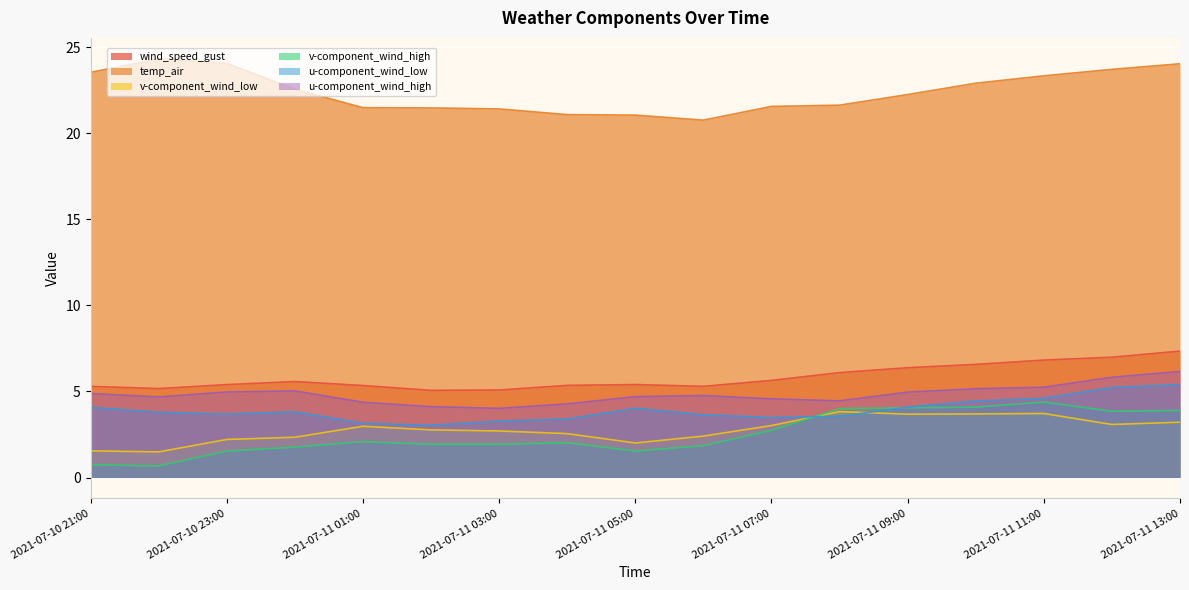

Which series has the largest total across all categories?

temp_air